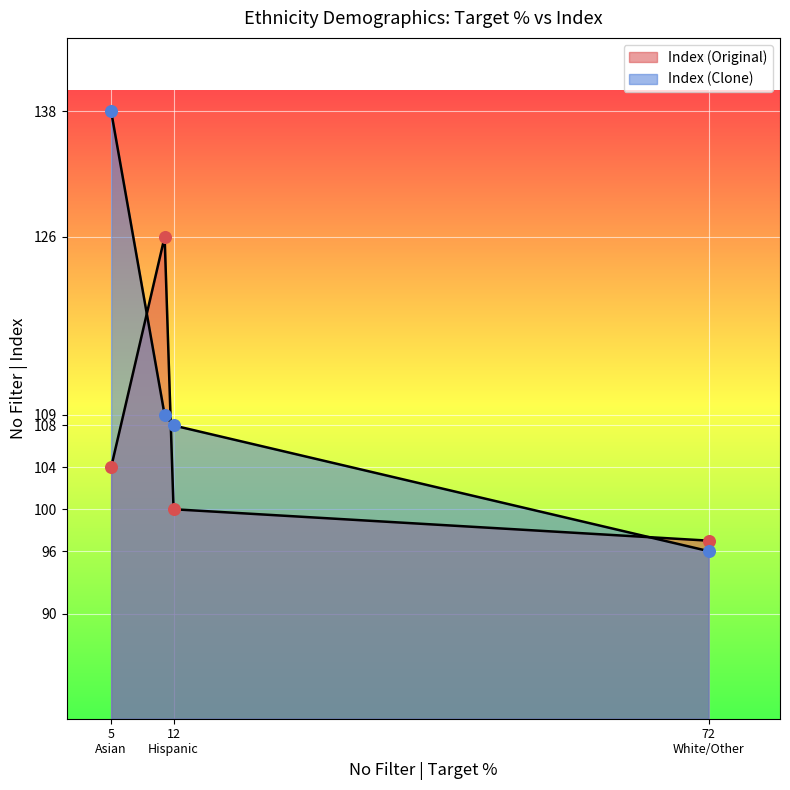

Which series reaches the minimum Y coordinate?

Index (Clone)